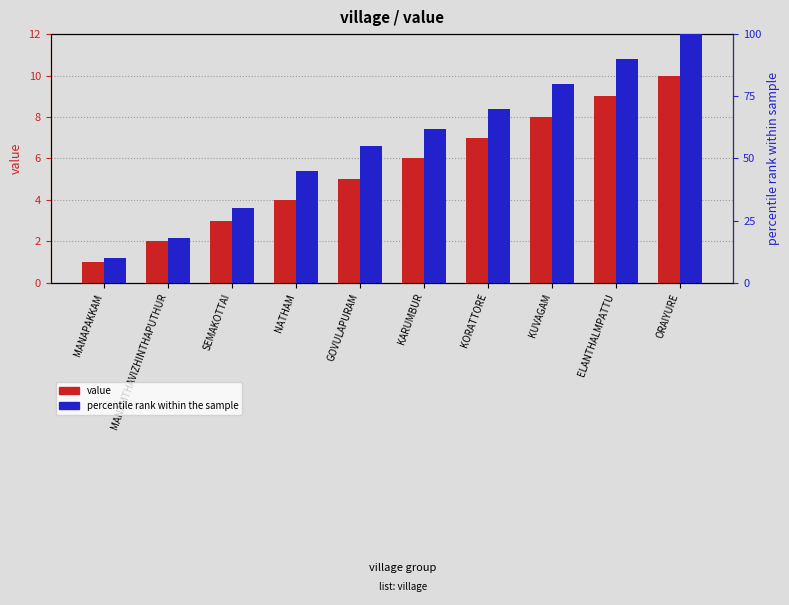

What is the difference between the second highest and second lowest values in the percentile rank series?

72